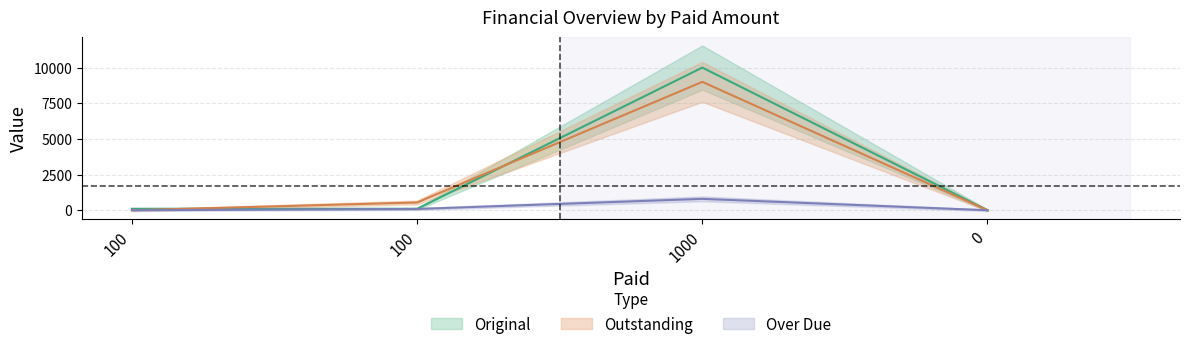

In Over Due, how many points are higher than both neighbors (excluding endpoints)?

1